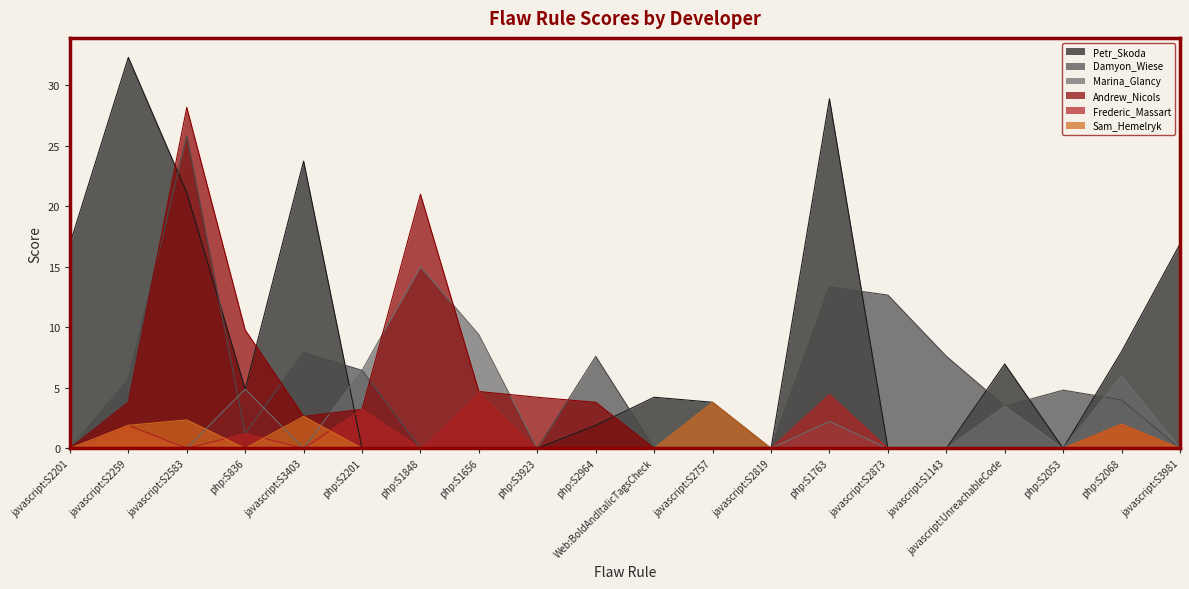

How many interior local valleys does the Frederic_Massart series have?

3